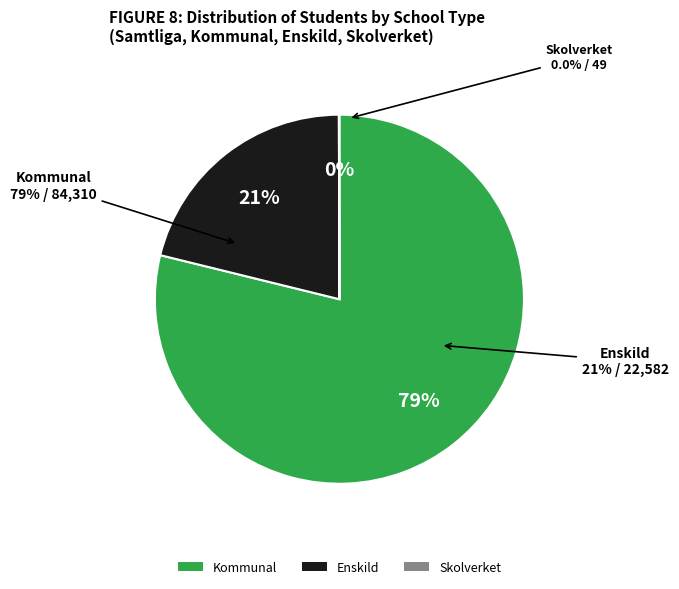

To the nearest percent, what portion does Enskild represent?

21%